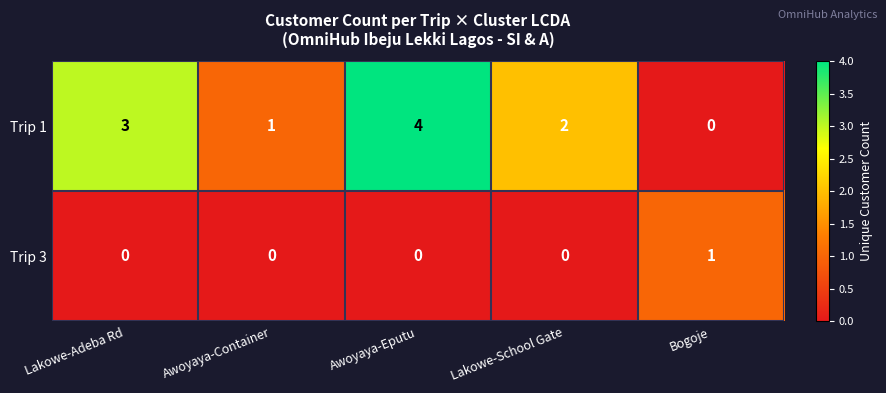

Which series changed the most between Lakowe-Adeba Rd and Awoyaya-Container?

Trip 1